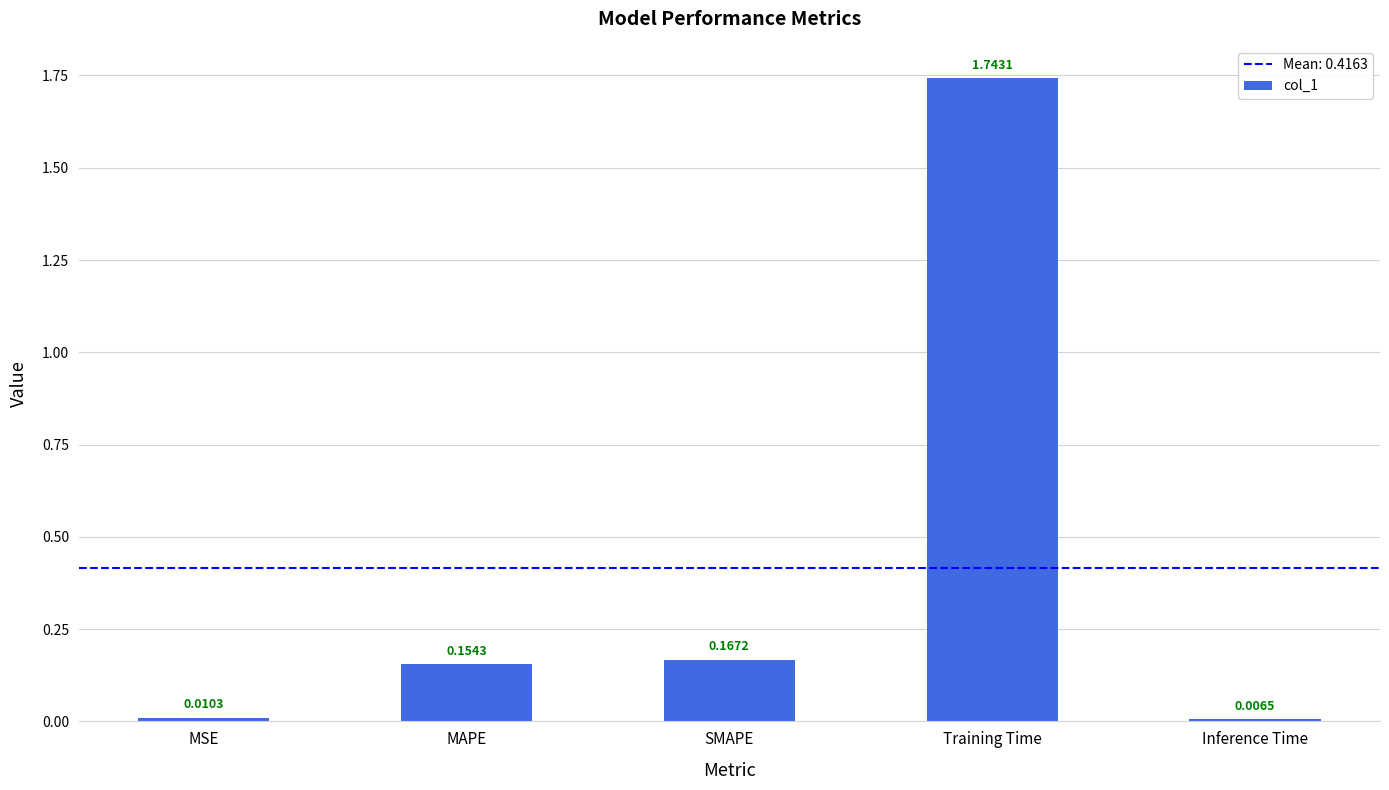

Are the bars horizontal?

No